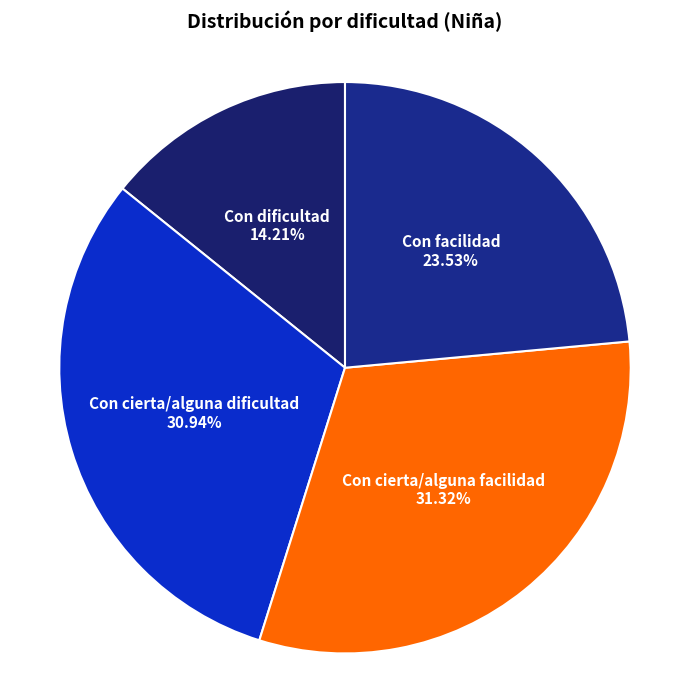

To the nearest percent, what percentage of the pie is Con cierta/alguna facilidad?

31%